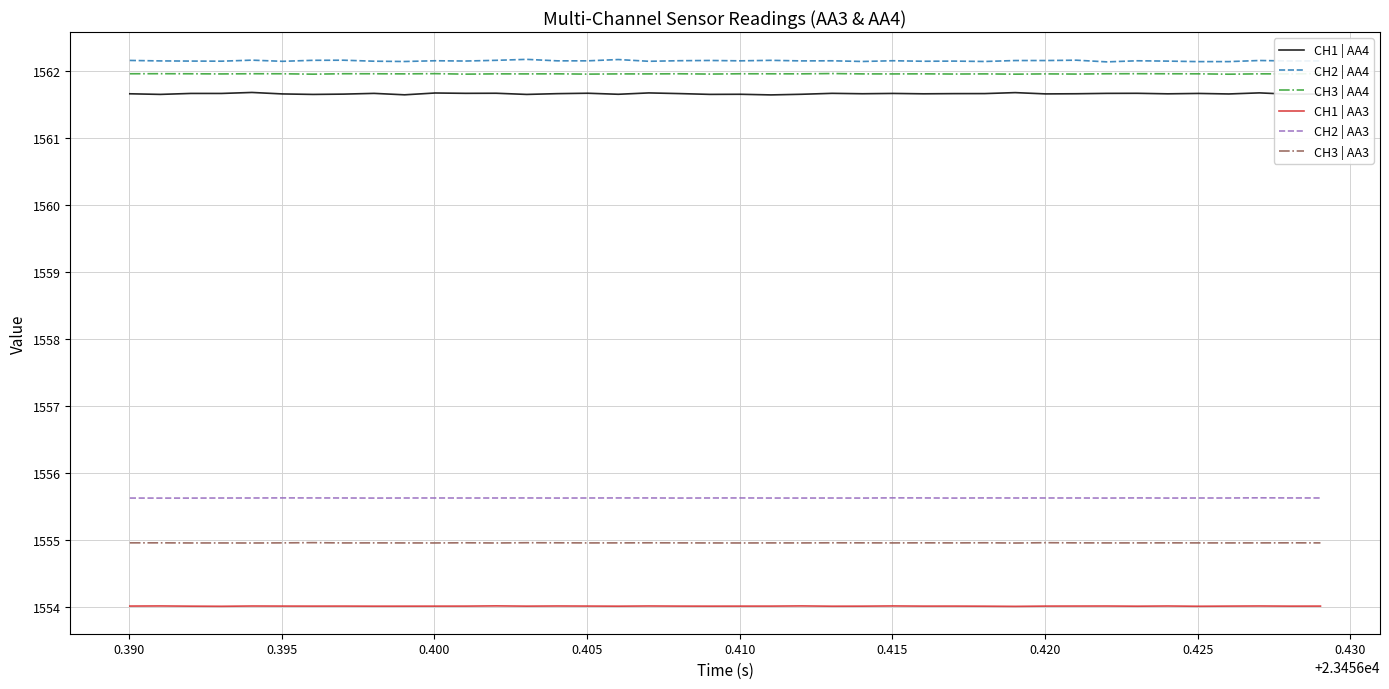

Is this an area chart (filled region under the line)?

No